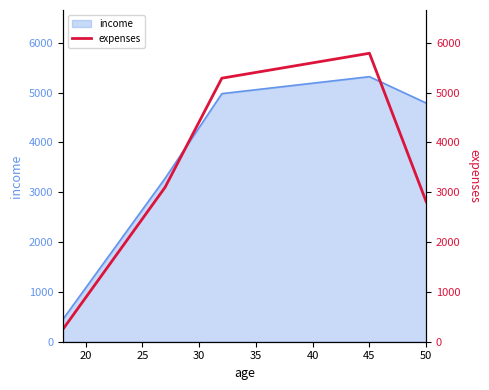

The value of income at 50 is 3079.4. True or false?

False